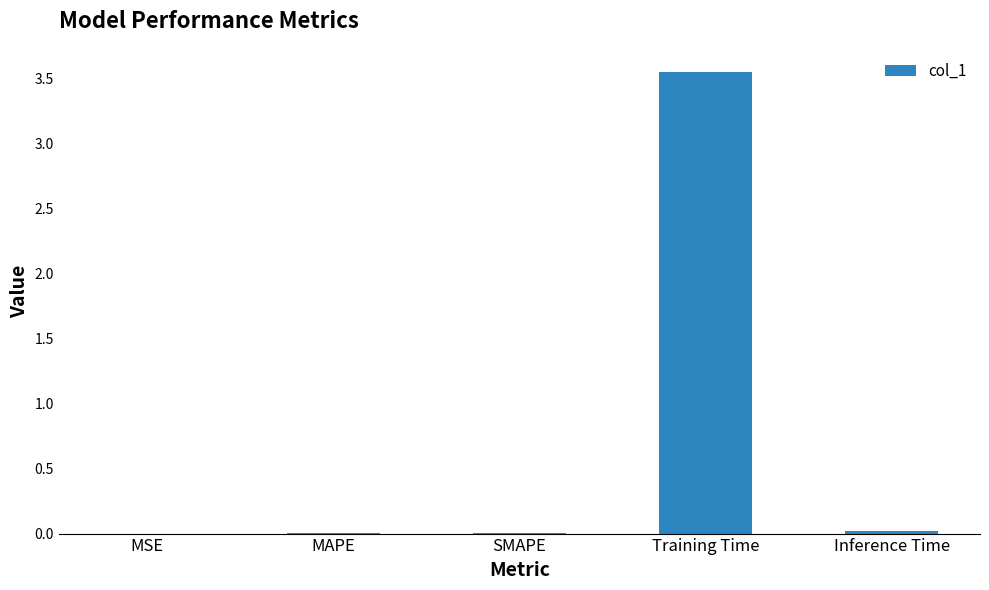

What is the sum of all values?

3.6